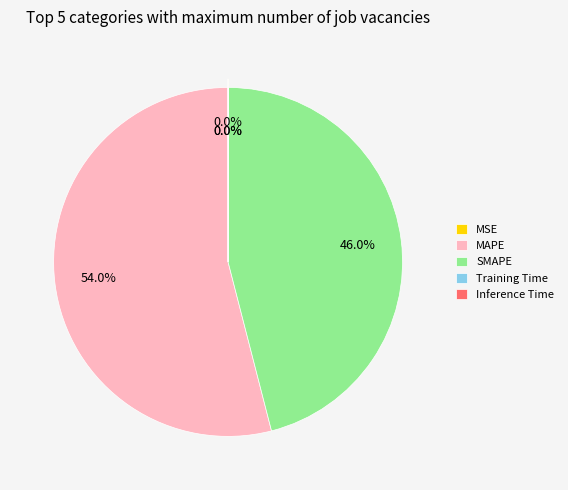

What is the majority slice?

MAPE